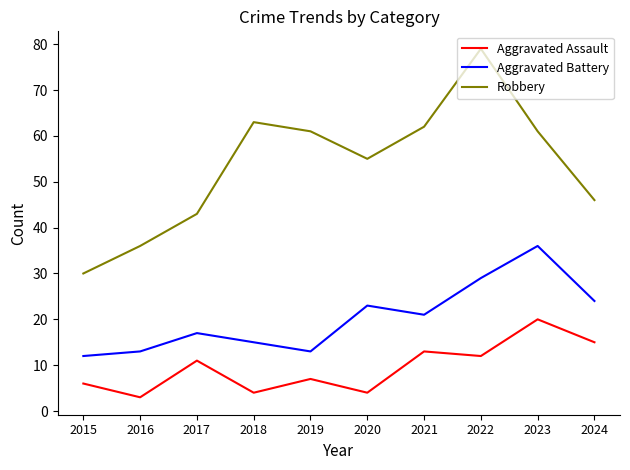

Reading left to right, transcribe all the data shown in this chart.

Aggravated Assault: 6	3	11	4	7	4	13	12	20	15
Aggravated Battery: 12	13	17	15	13	23	21	29	36	24
Robbery: 30	36	43	63	61	55	62	79	61	46